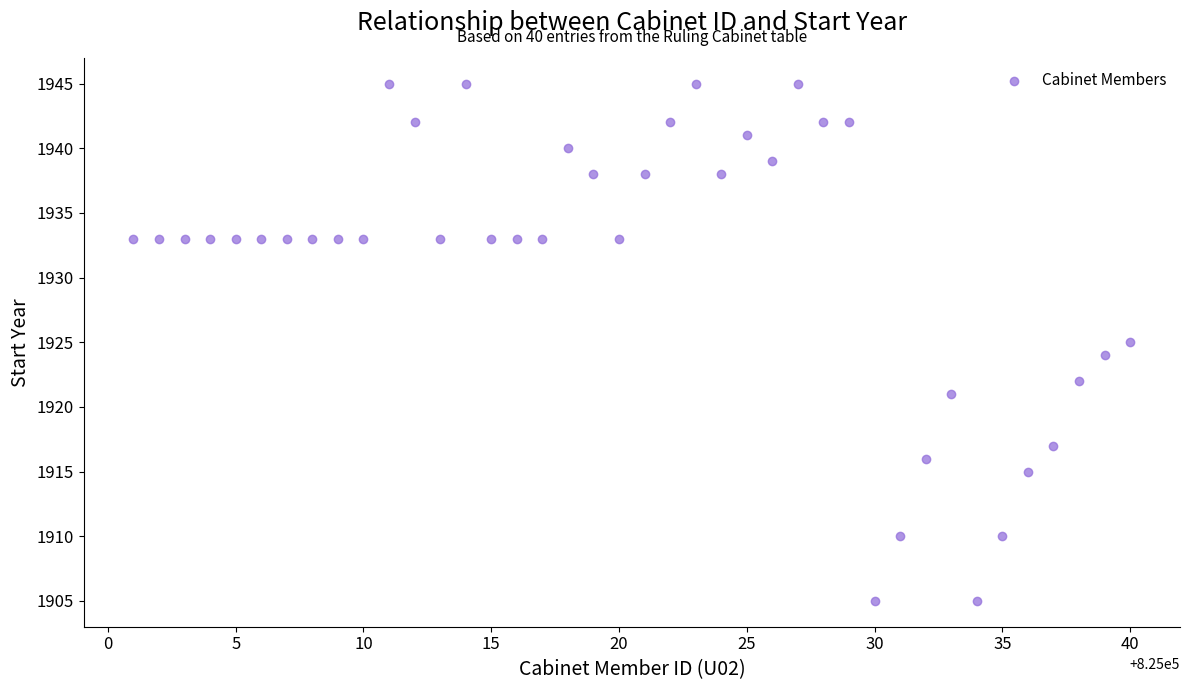

What is the range of X values (max minus min)?

39